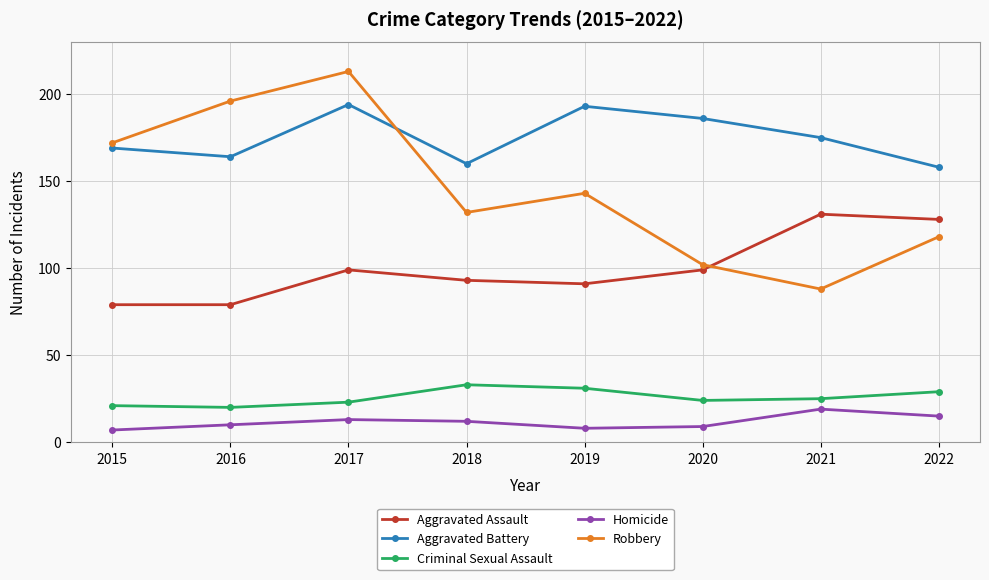

What is the sum of all Criminal Sexual Assault values?

206